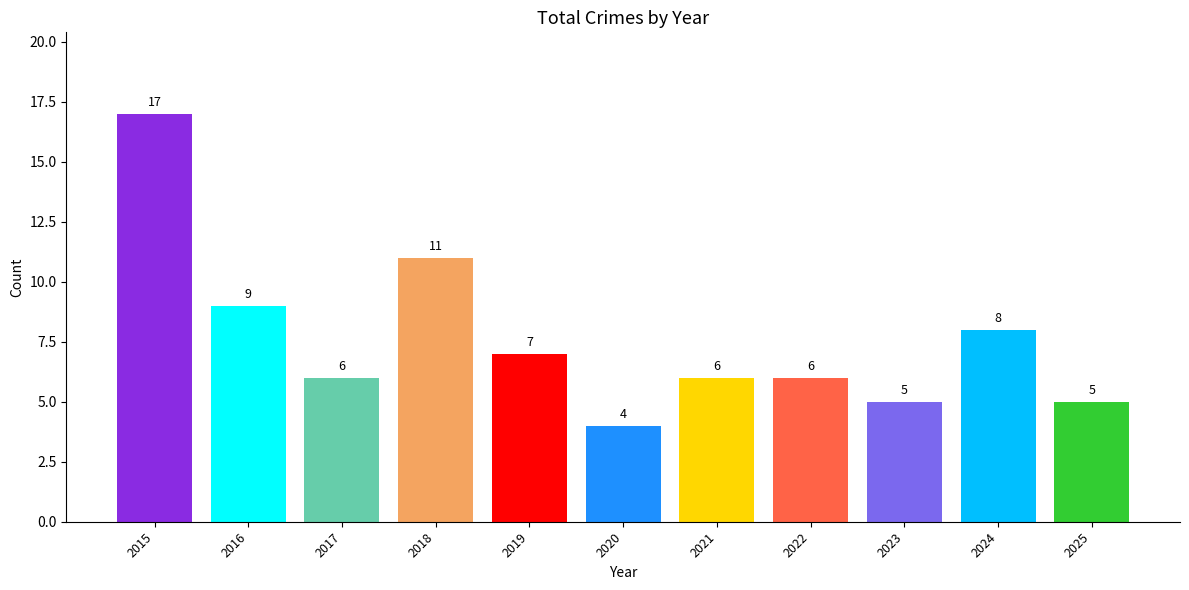

True or false: the data shows 15 at 2018.

False